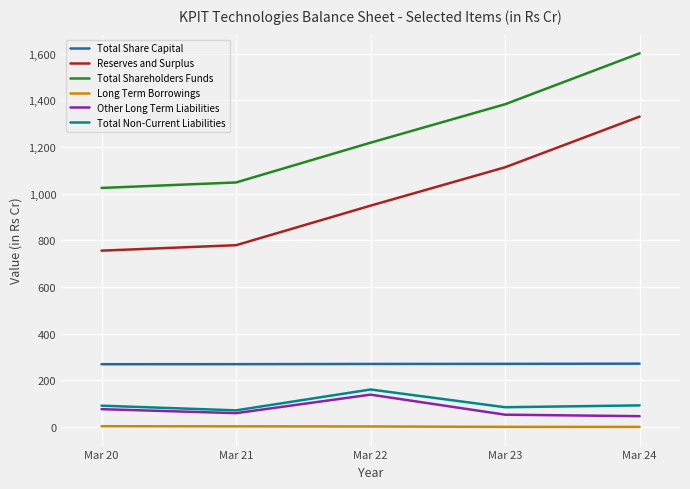

Which series changed the most between Mar 23 and Mar 24?

Total Shareholders Funds